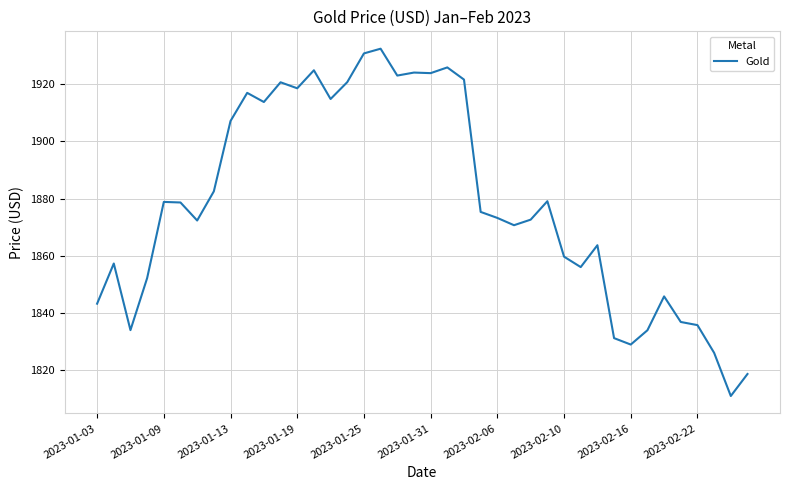

What is the minimum value shown in the chart?

1811.0